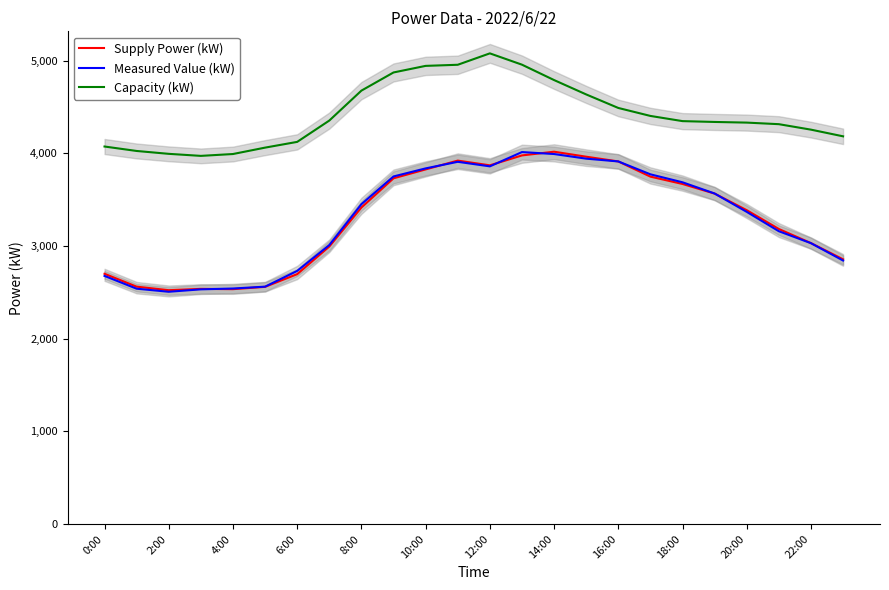

Is the value of Supply Power (kW) at 12:00 greater than the value of Capacity (kW) at 8:00?

No